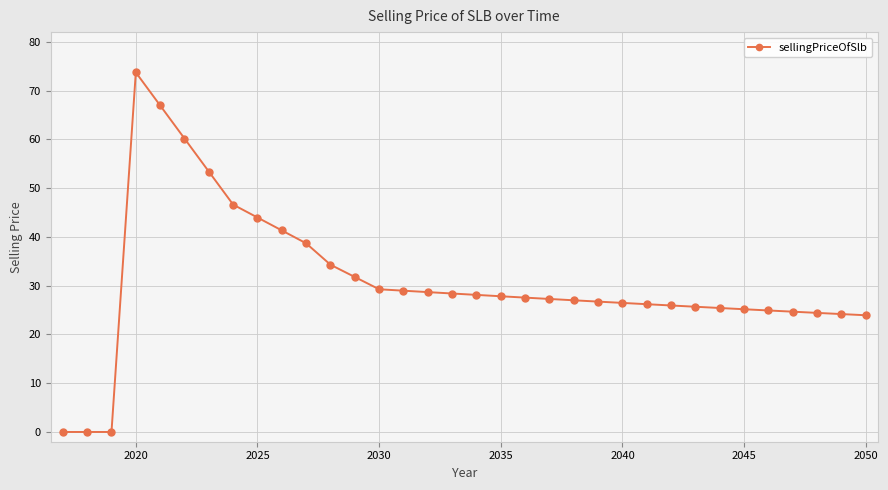

What is the difference between the maximum and second lowest values?

73.7